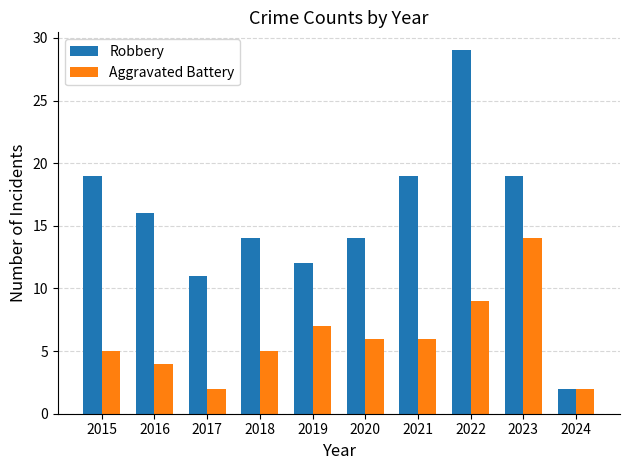

Between 2016 and 2017, which series saw the biggest shift?

Robbery